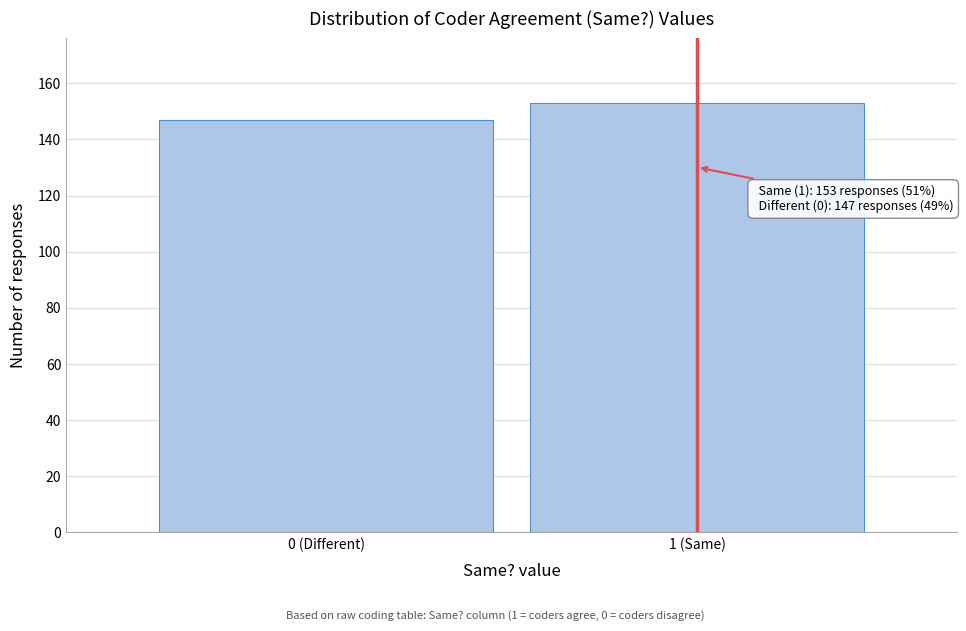

Reading left to right, extract all data points from this chart.

147	153